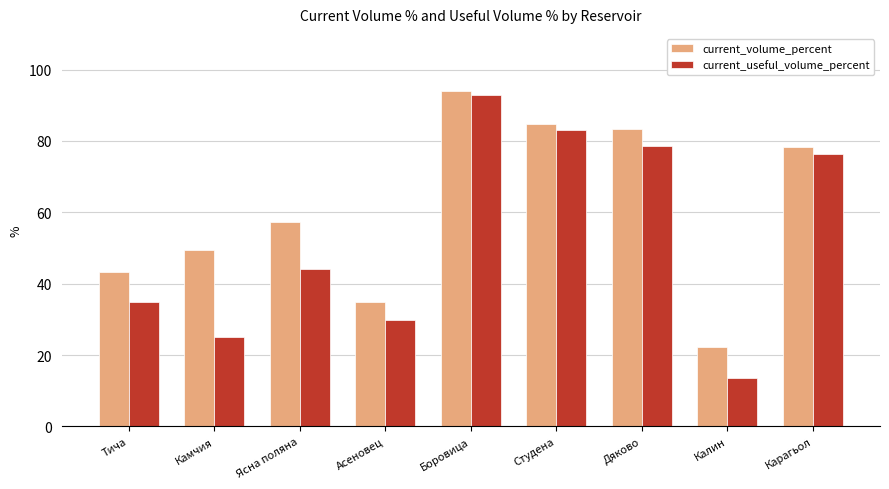

What are all the series names shown in the legend?

current_volume_percent, current_useful_volume_percent